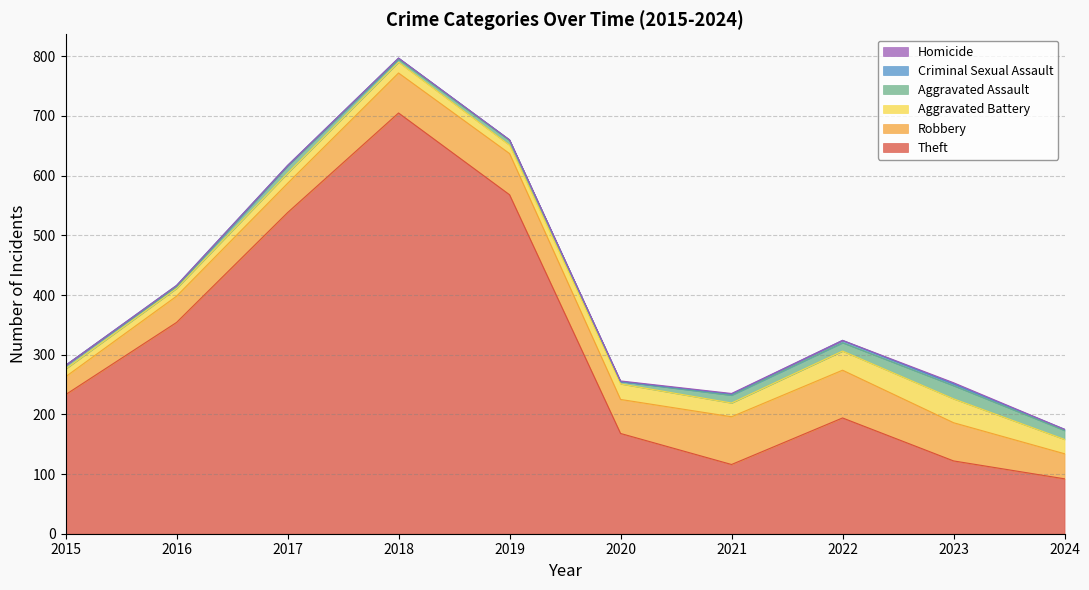

Reading left to right, extract all data points from this chart.

Theft: 2015=233	2016=354	2017=538	2018=705	2019=568	2020=168	2021=116	2022=194	2023=122	2024=92
Robbery: 2015=30	2016=44	2017=49	2018=67	2019=69	2020=57	2021=80	2022=80	2023=64	2024=42
Aggravated Battery: 2015=13	2016=13	2017=17	2018=18	2019=14	2020=26	2021=23	2022=32	2023=40	2024=24
Aggravated Assault: 2015=6	2016=3	2017=12	2018=5	2019=8	2020=4	2021=13	2022=14	2023=22	2024=15
Criminal Sexual Assault: 2015=0	2016=2	2017=1	2018=2	2019=1	2020=0	2021=2	2022=4	2023=3	2024=2
Homicide: 2015=0	2016=0	2017=0	2018=0	2019=0	2020=1	2021=1	2022=0	2023=2	2024=0